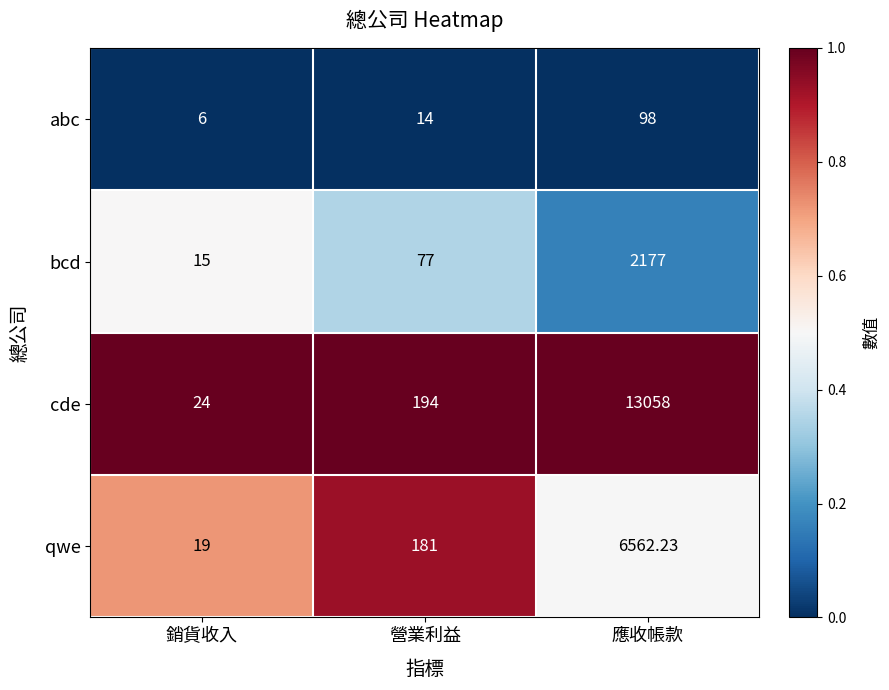

At which label is qwe closest to 3290?

營業利益